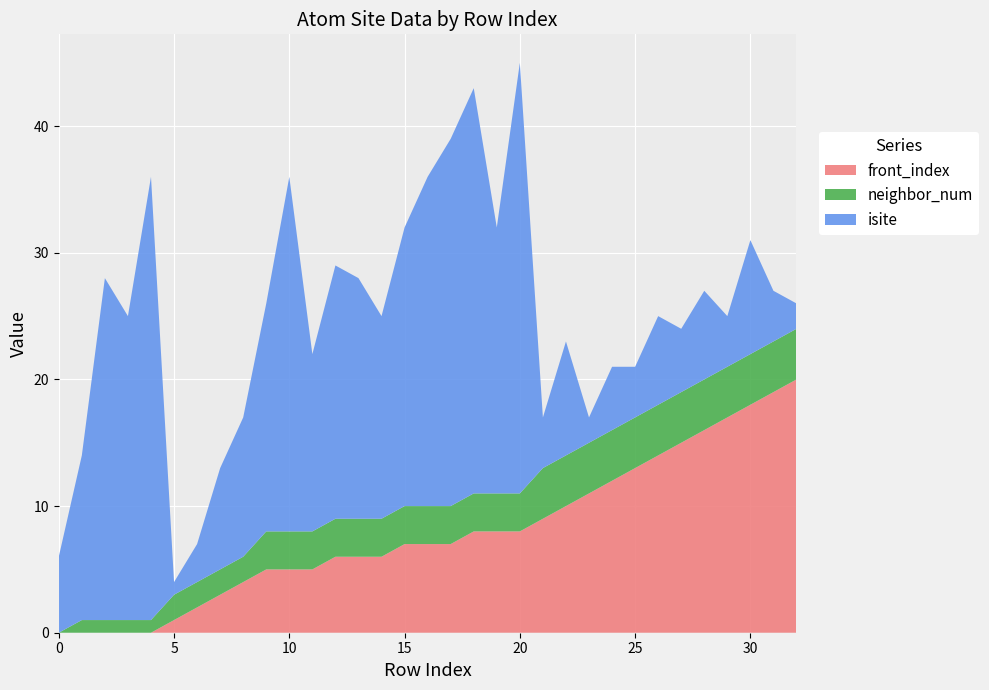

Reading right to left, extract all data points from this chart.

isite: 32=2	31=4	30=9	29=4	28=7	27=5	26=7	25=4	24=5	23=2	22=9	21=4	20=34	19=21	18=32	17=29	16=26	15=22	14=16	13=19	12=20	11=14	10=28	9=18	8=11	7=8	6=3	5=1	4=35	3=24	2=27	1=13	0=6
neighbor_num: 32=4	31=4	30=4	29=4	28=4	27=4	26=4	25=4	24=4	23=4	22=4	21=4	20=3	19=3	18=3	17=3	16=3	15=3	14=3	13=3	12=3	11=3	10=3	9=3	8=2	7=2	6=2	5=2	4=1	3=1	2=1	1=1	0=0
front_index: 32=20	31=19	30=18	29=17	28=16	27=15	26=14	25=13	24=12	23=11	22=10	21=9	20=8	19=8	18=8	17=7	16=7	15=7	14=6	13=6	12=6	11=5	10=5	9=5	8=4	7=3	6=2	5=1	4=0	3=0	2=0	1=0	0=0